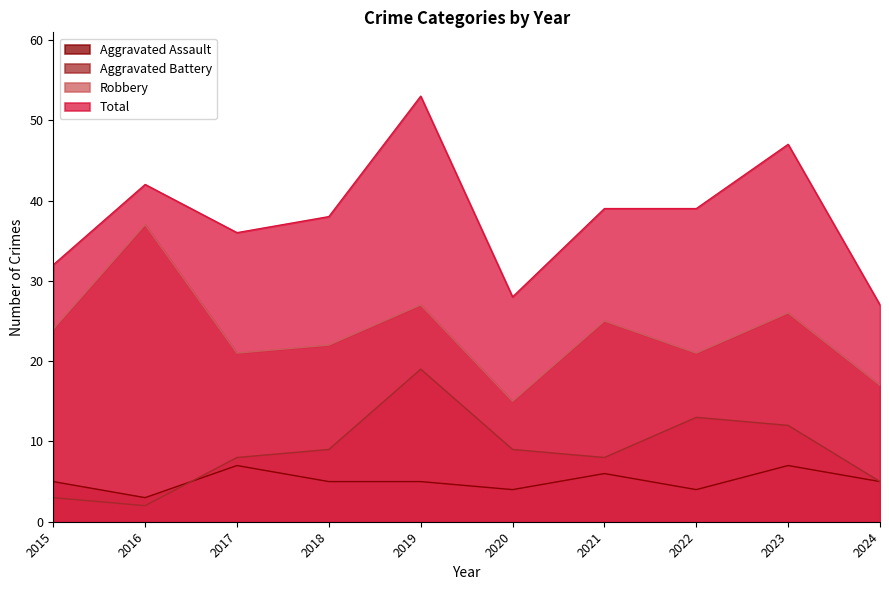

What is the approximate value of Aggravated Battery at 2018, to the nearest 5?

10